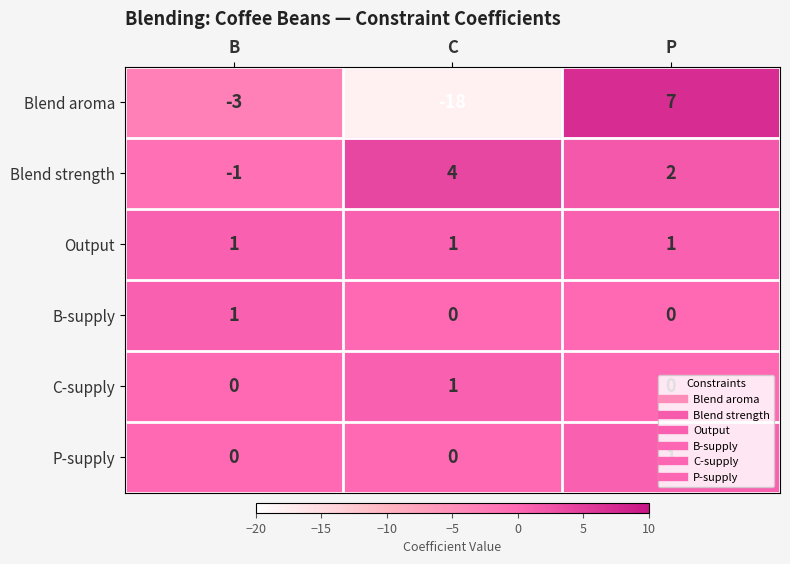

Rank the categories by Blend strength value from lowest to highest.

B, P, C